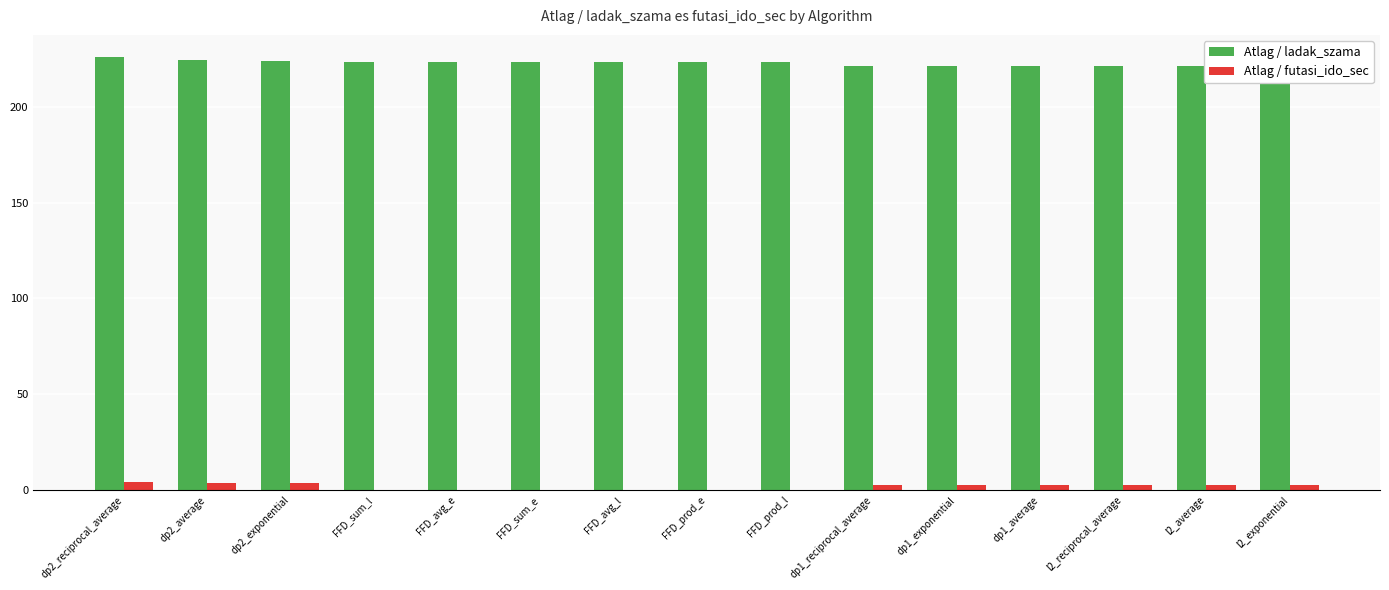

Rank the series at dp1_reciprocal_average from highest to lowest value.

Atlag / ladak_szama, Atlag / futasi_ido_sec